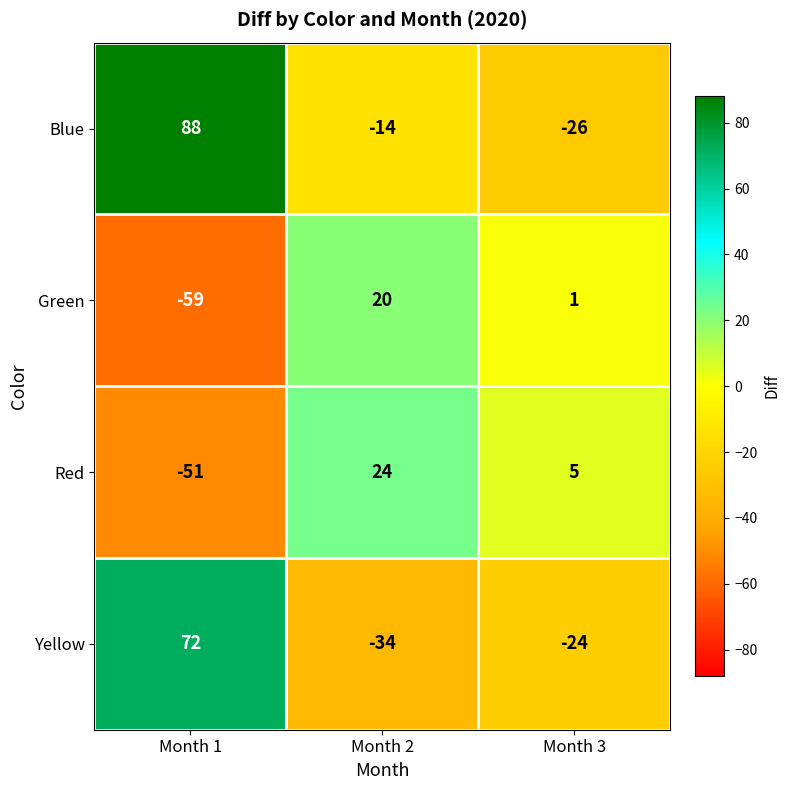

Reading left to right, what are all the values shown in this chart?

Blue: Month 1=88	Month 2=-14	Month 3=-26
Green: Month 1=-59	Month 2=20	Month 3=1
Red: Month 1=-51	Month 2=24	Month 3=5
Yellow: Month 1=72	Month 2=-34	Month 3=-24